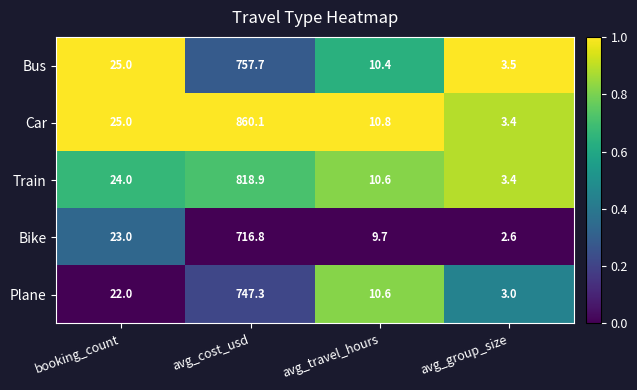

Where is Train nearest to the value 411?

booking_count